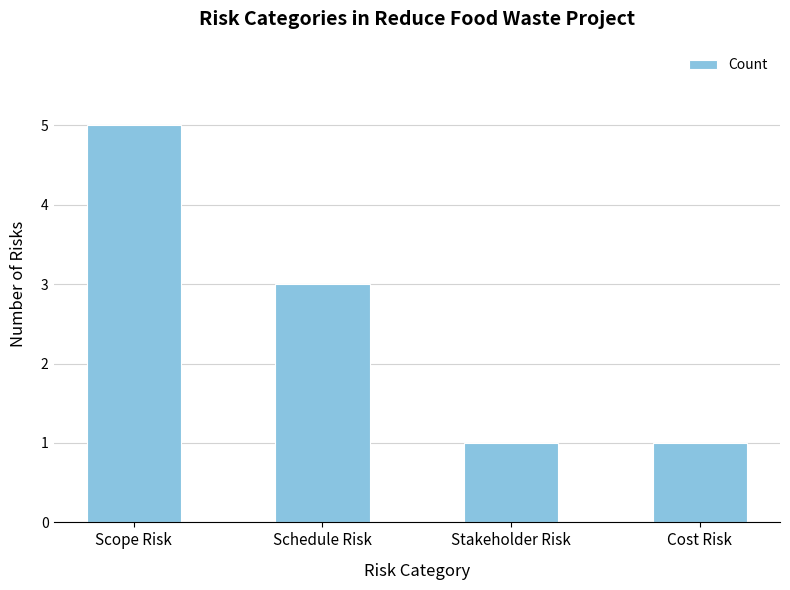

What is the difference between the second highest and second lowest values?

2